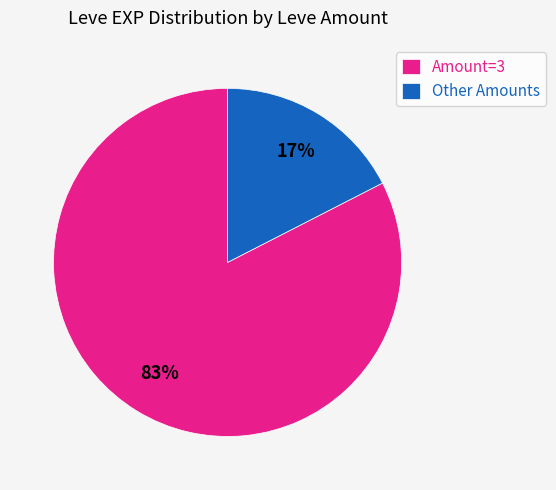

Is there a majority slice in this chart?

Yes